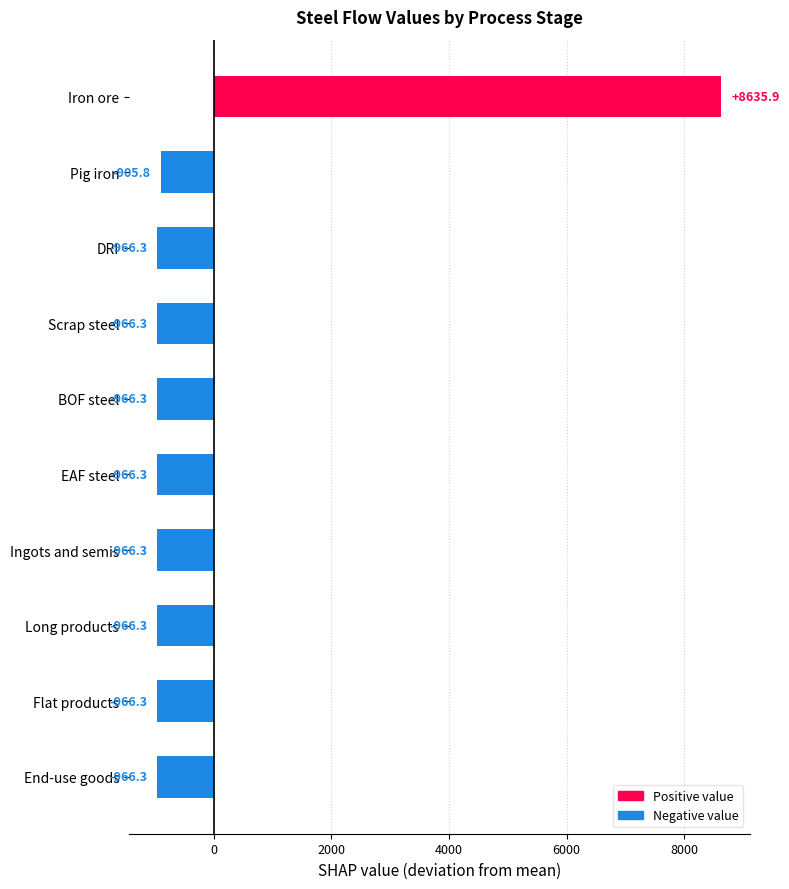

Reading top to bottom, extract all data points from this chart.

8635.9	-905.8	-966.3	-966.3	-966.3	-966.3	-966.3	-966.3	-966.3	-966.3